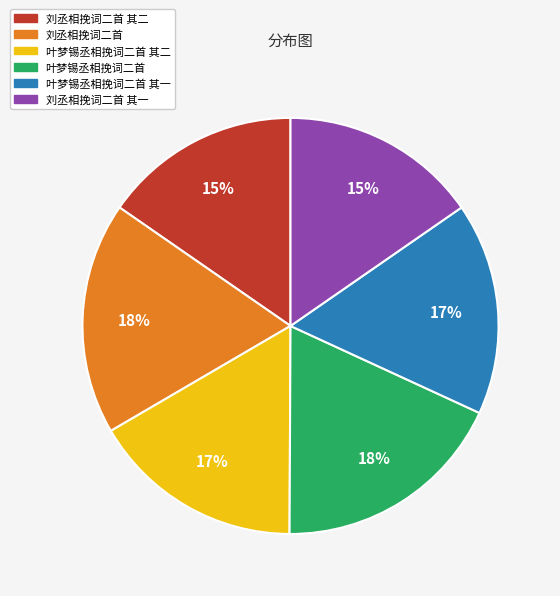

What percentage is the 刘丞相挽词二首 其二 slice, to the nearest percent?

15%